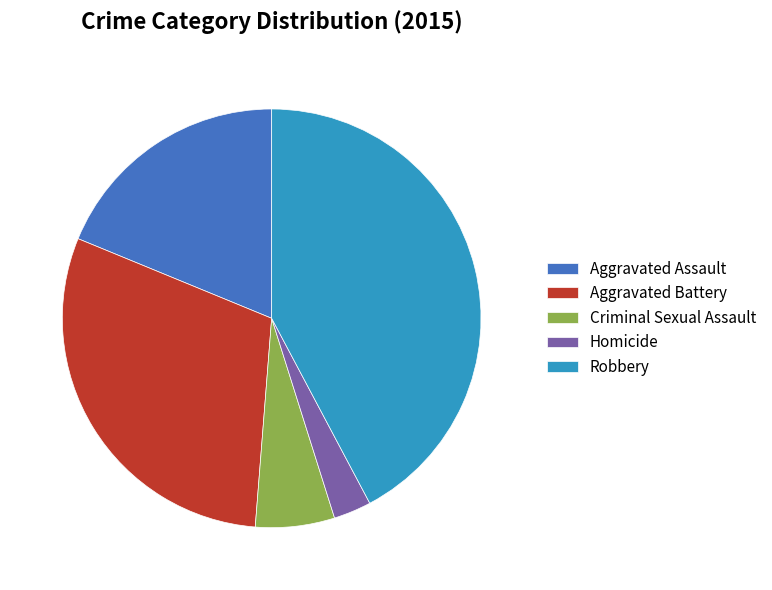

Which category has the smallest portion of the pie?

Homicide